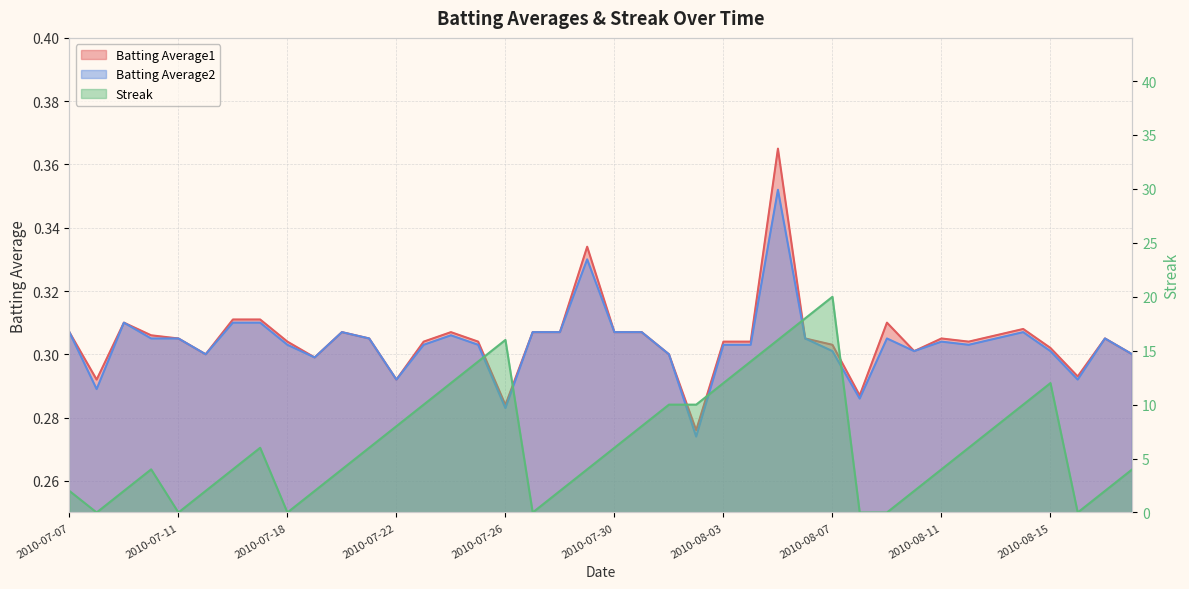

How many interior local peaks does the Batting Average2 series have?

9